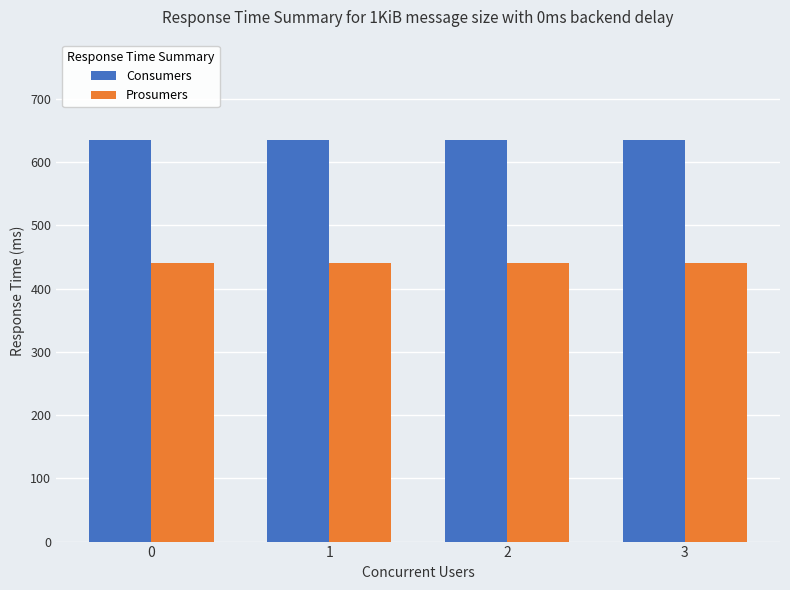

Is it true that Prosumers equals 440 at 1?

True